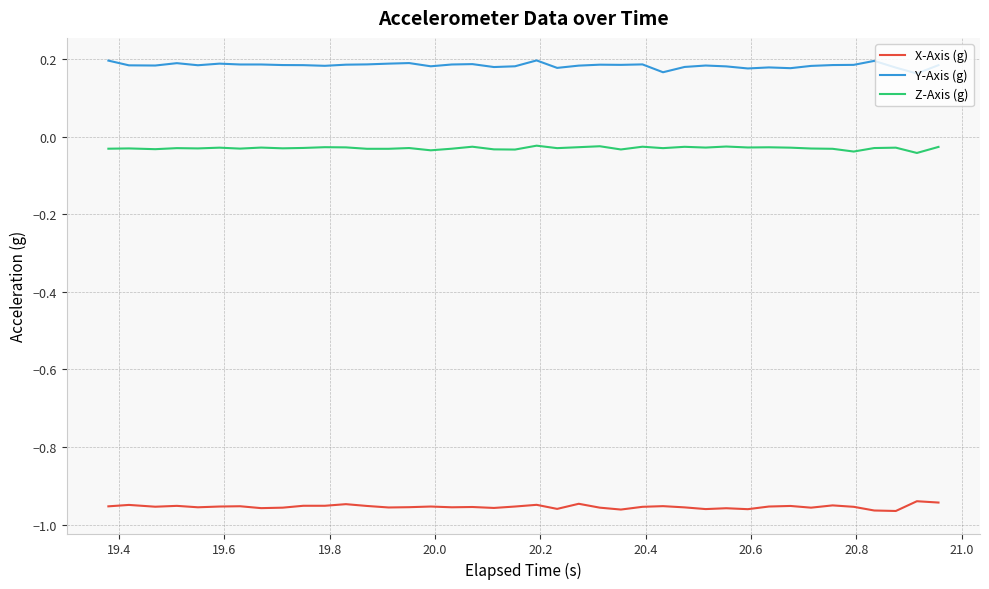

Does the chart display data point markers on the line(s)?

No